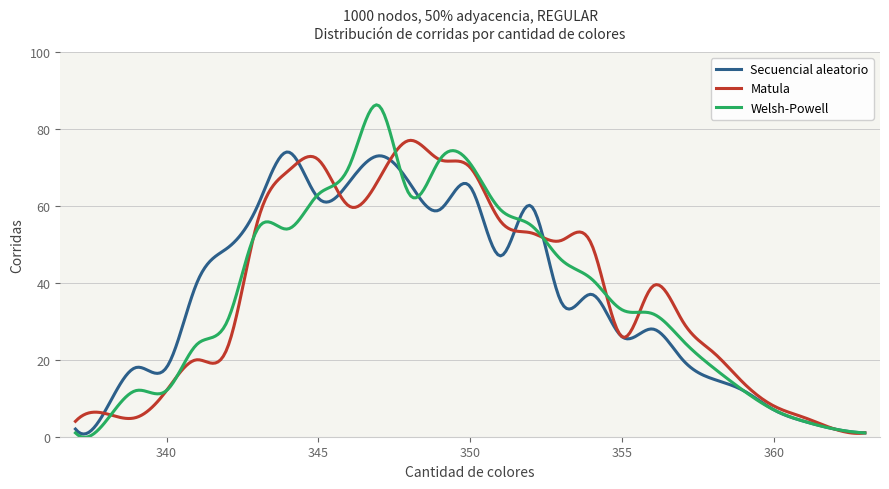

What is the greatest value displayed?

86.3